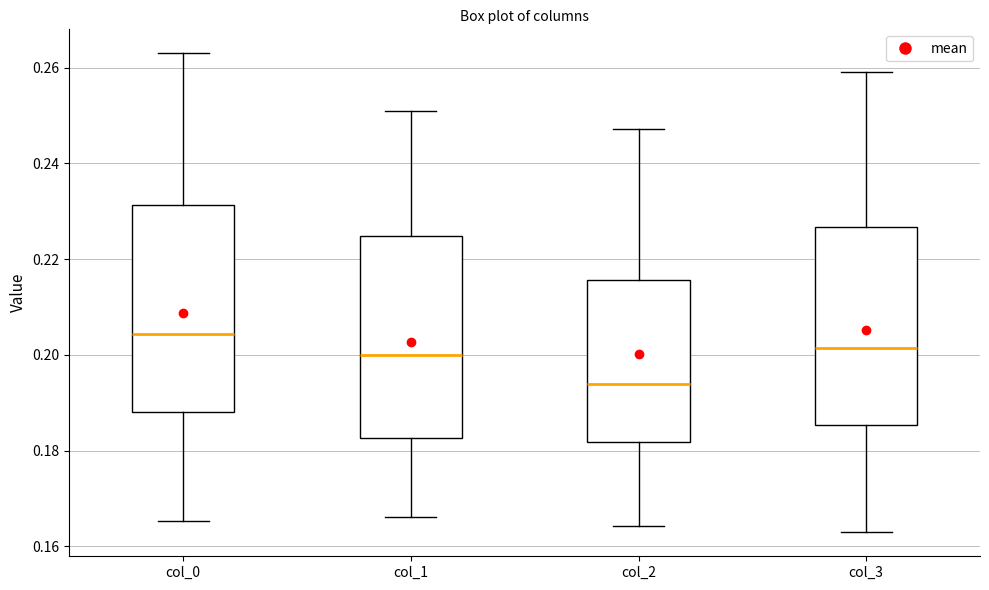

Reading left to right, transcribe this box plot: for each box, give where its median line is, the range the box spans, and where its two whiskers end, as read against the y-axis. The values are not printed on the chart, so give them approximately, as read against the axis.

col_0: median 0.204, box 0.188 to 0.232, whiskers 0.166 to 0.264
col_1: median 0.200, box 0.182 to 0.224, whiskers 0.166 to 0.250
col_2: median 0.194, box 0.182 to 0.216, whiskers 0.164 to 0.248
col_3: median 0.202, box 0.186 to 0.226, whiskers 0.162 to 0.260